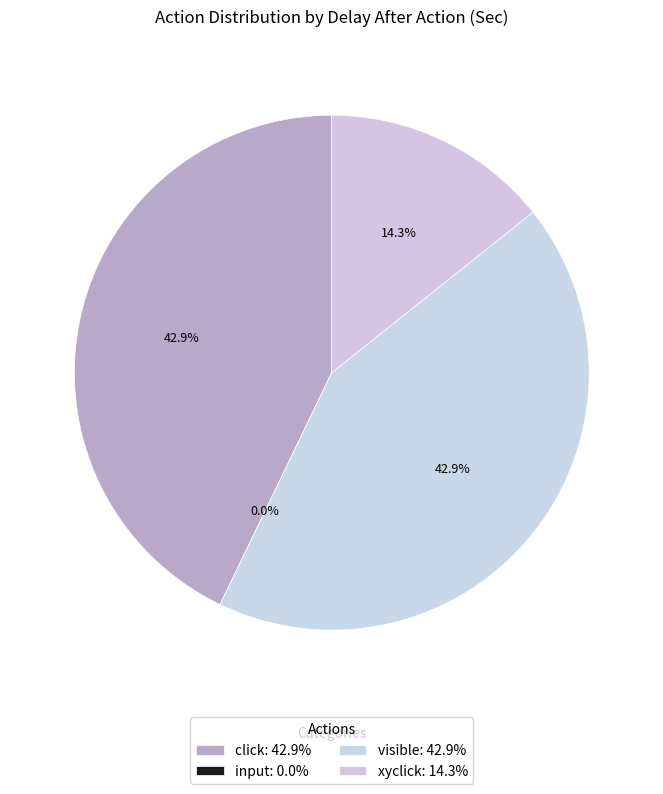

Do input and visible together represent more than half of the pie?

No